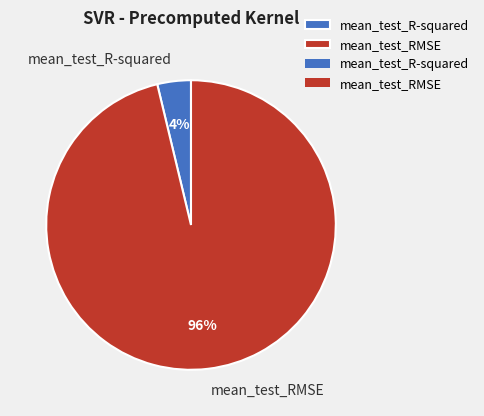

Count the number of slices in the pie.

2